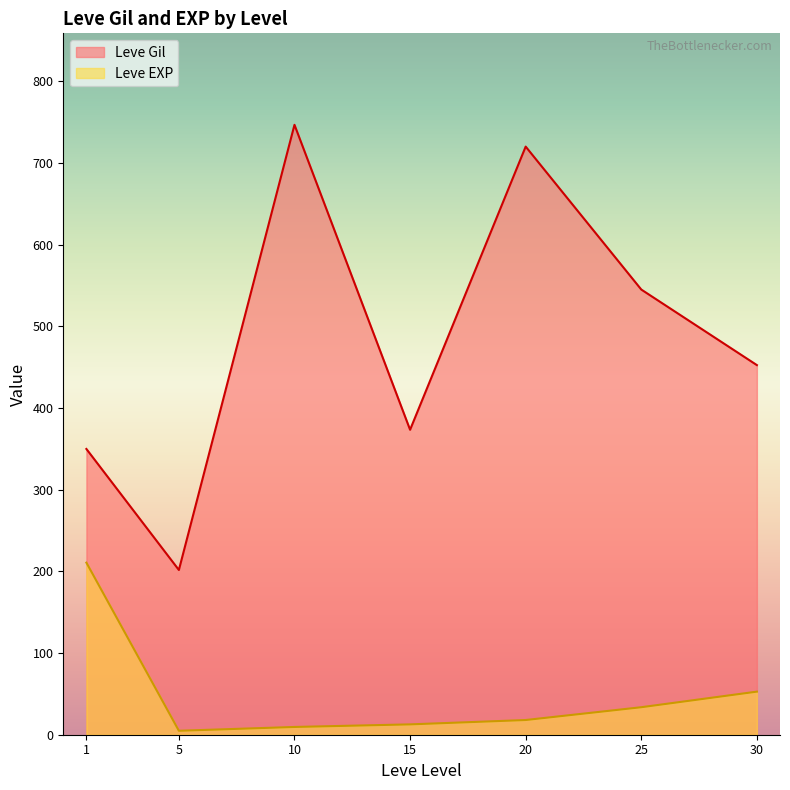

True or false: Leve EXP and Leve Gil intersect in this chart.

False